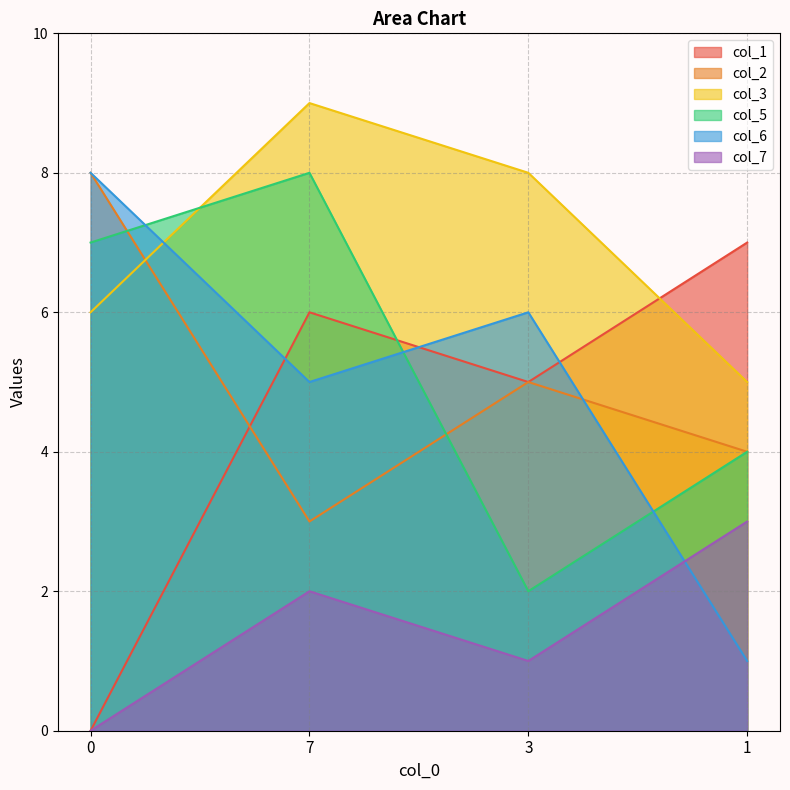

How many categories are shown in the chart?

4